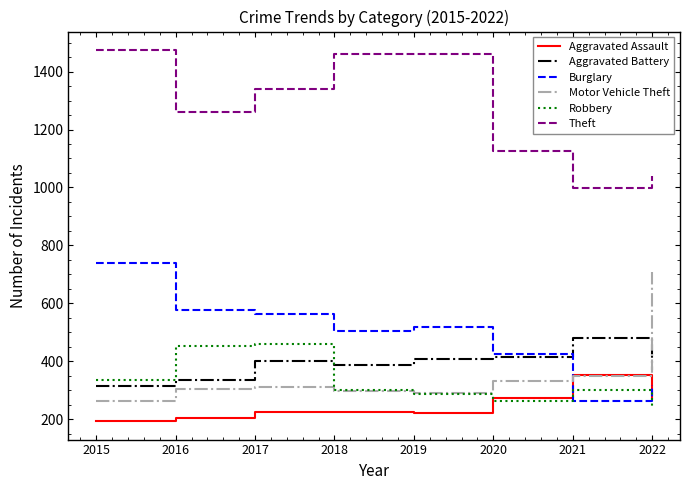

What is the difference between the Aggravated Battery values at 2018 and 2015?

73